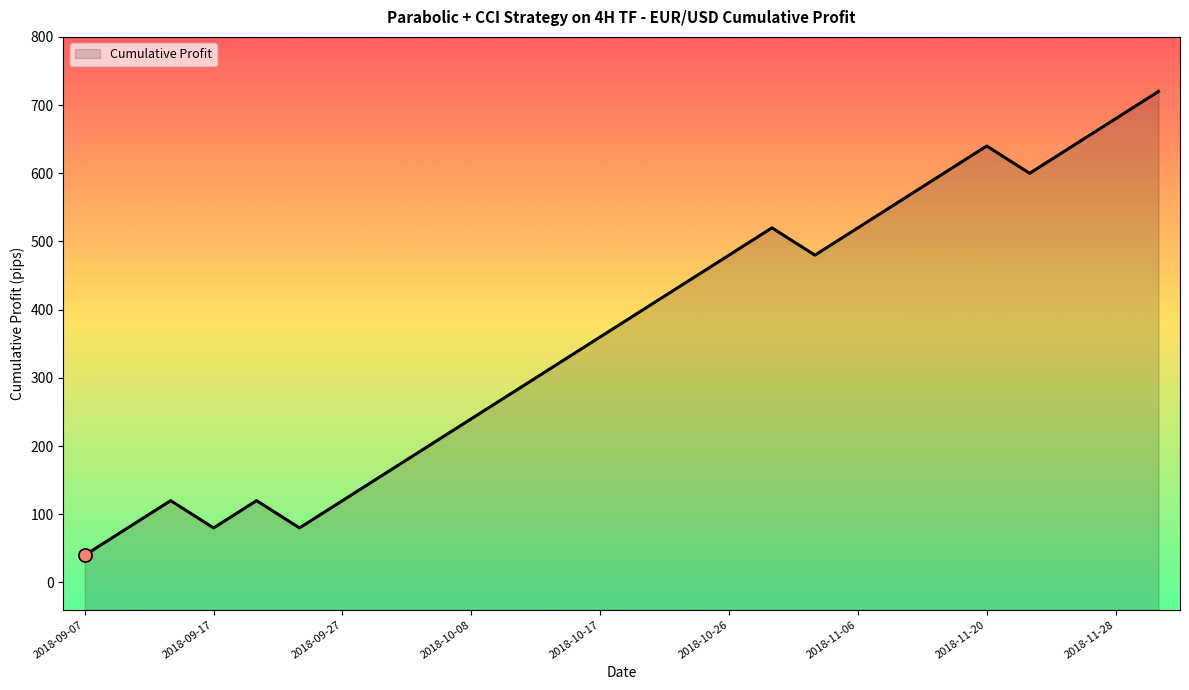

What is the change in value from 2018-09-10 to 2018-10-10?

+200